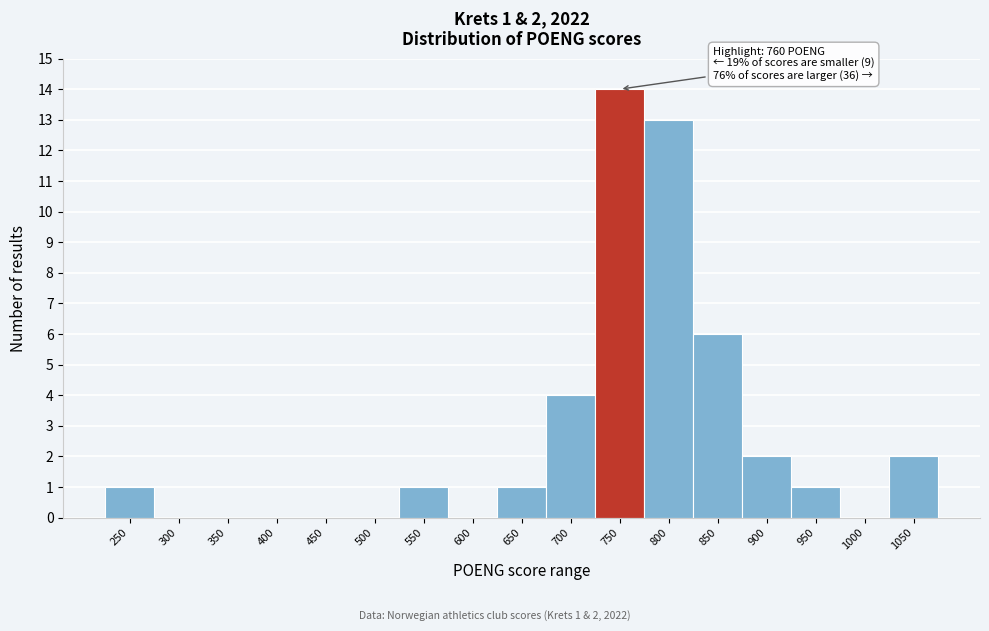

Reading left to right, extract all data points from this chart.

250=1	300=0	350=0	400=0	450=0	500=0	550=1	600=0	650=1	700=4	750=14	800=13	850=6	900=2	950=1	1000=0	1050=2